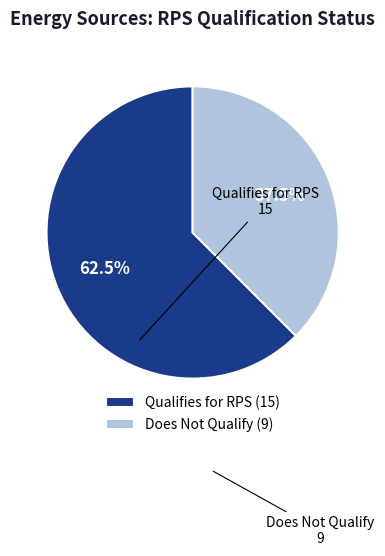

How many segments does this pie chart have?

2